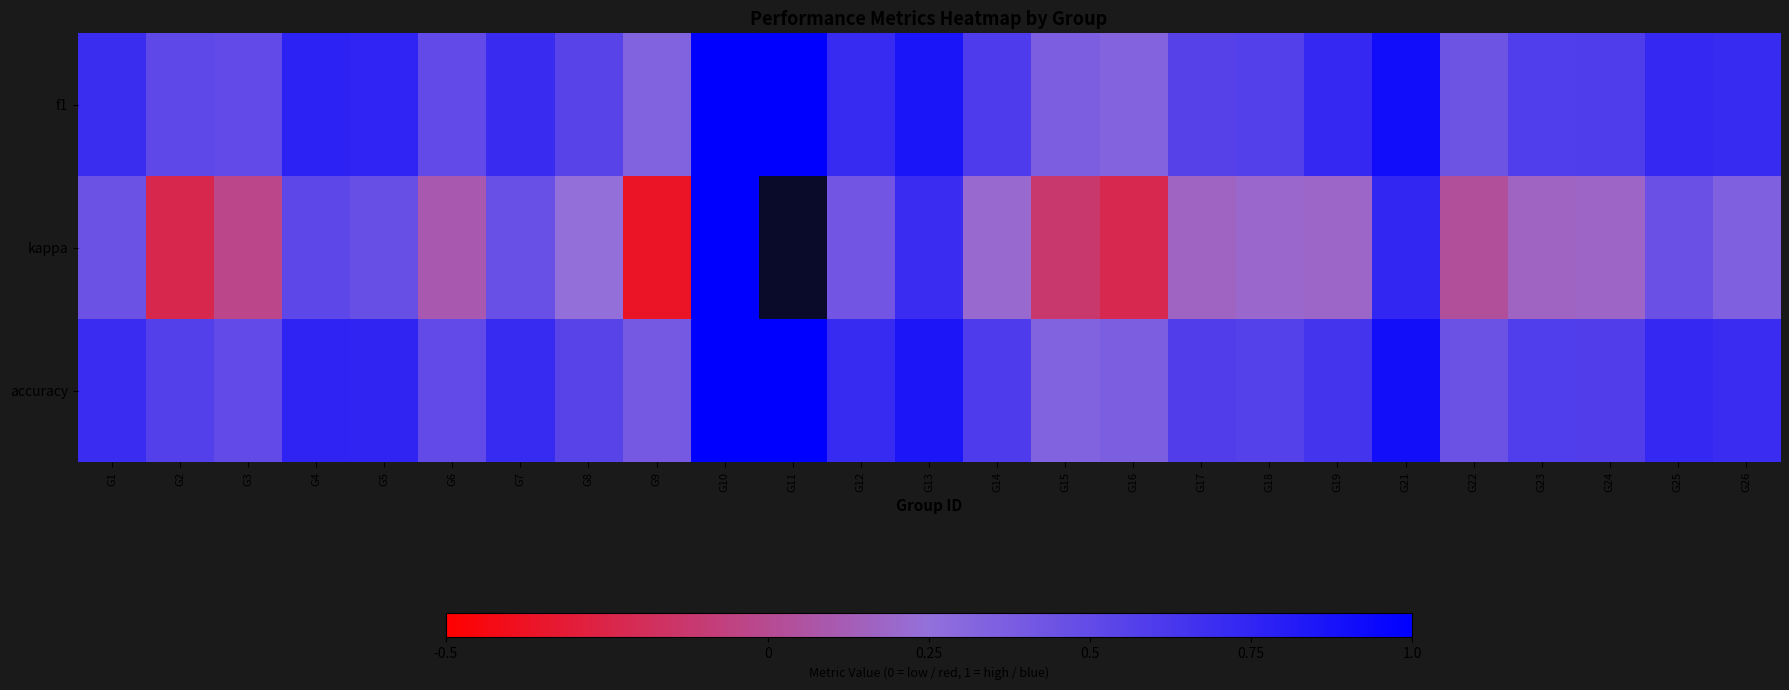

At which category does the chart reach its peak across all series?

G10